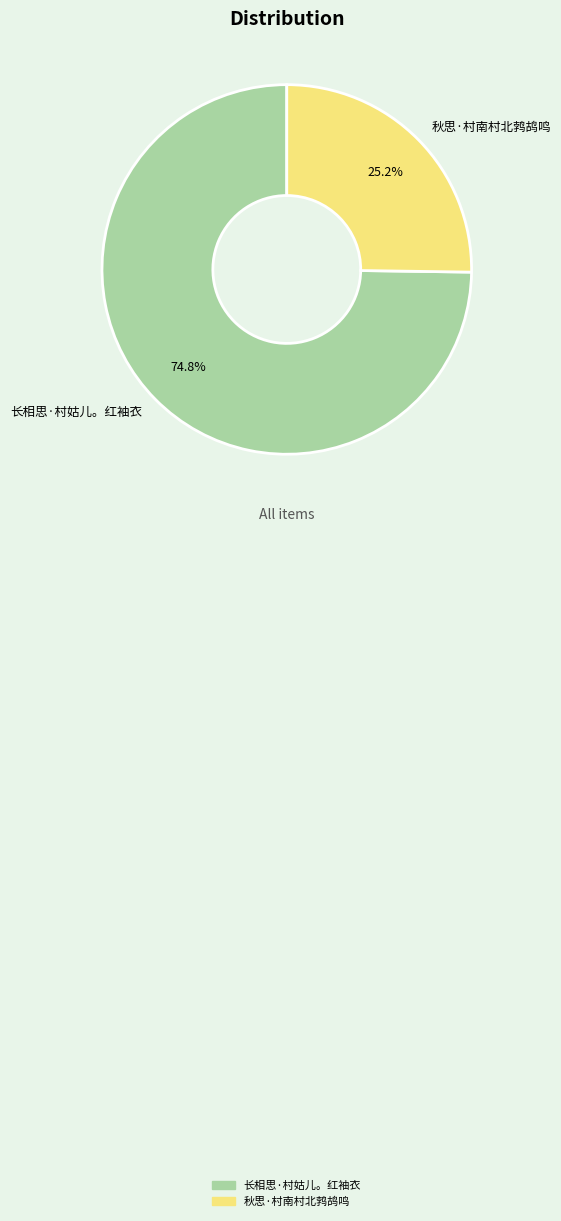

How much of the chart is everything except 秋思·村南村北鹁鸪鸣?

74.8%